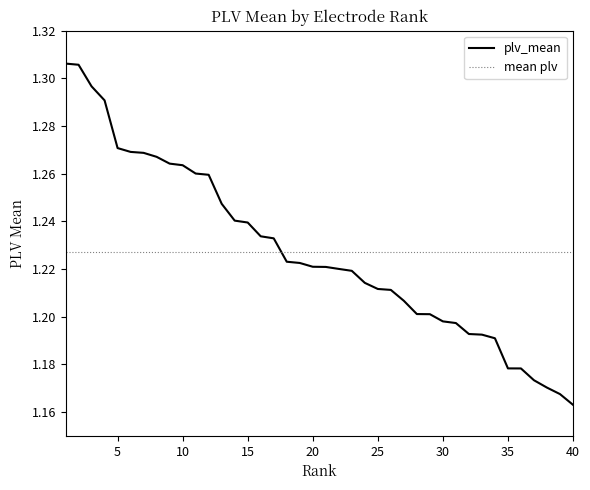

Reading left to right, what are all the values shown in this chart?

1.3	1.3	1.3	1.3	1.3	1.3	1.3	1.3	1.3	1.3	1.3	1.3	1.2	1.2	1.2	1.2	1.2	1.2	1.2	1.2	1.2	1.2	1.2	1.2	1.2	1.2	1.2	1.2	1.2	1.2	1.2	1.2	1.2	1.2	1.2	1.2	1.2	1.2	1.2	1.2